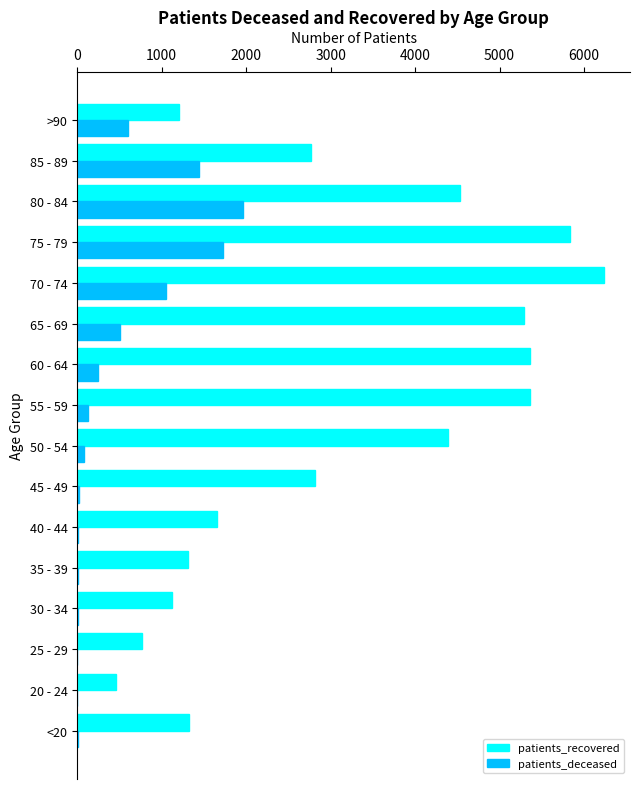

What are all the series names shown in the legend?

patients_recovered, patients_deceased